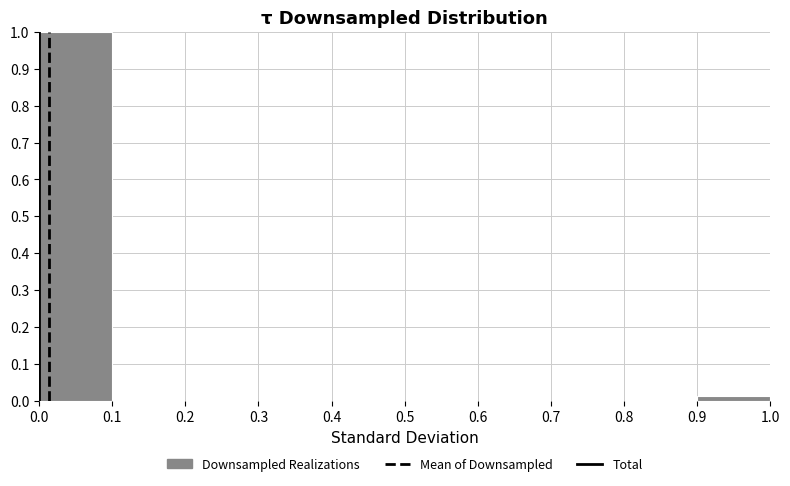

Reading left to right, list every bar in this chart as the range it spans on the x-axis followed by its height. The values are not printed on the chart, so give them approximately, as read against the axis.

0.0 to 0.1: 1.00
0.1 to 0.2: 0
0.2 to 0.3: 0
0.3 to 0.4: 0
0.4 to 0.5: 0
0.5 to 0.6: 0
0.6 to 0.7: 0
0.7 to 0.8: 0
0.8 to 0.9: 0
0.9 to 1.0: 0.01